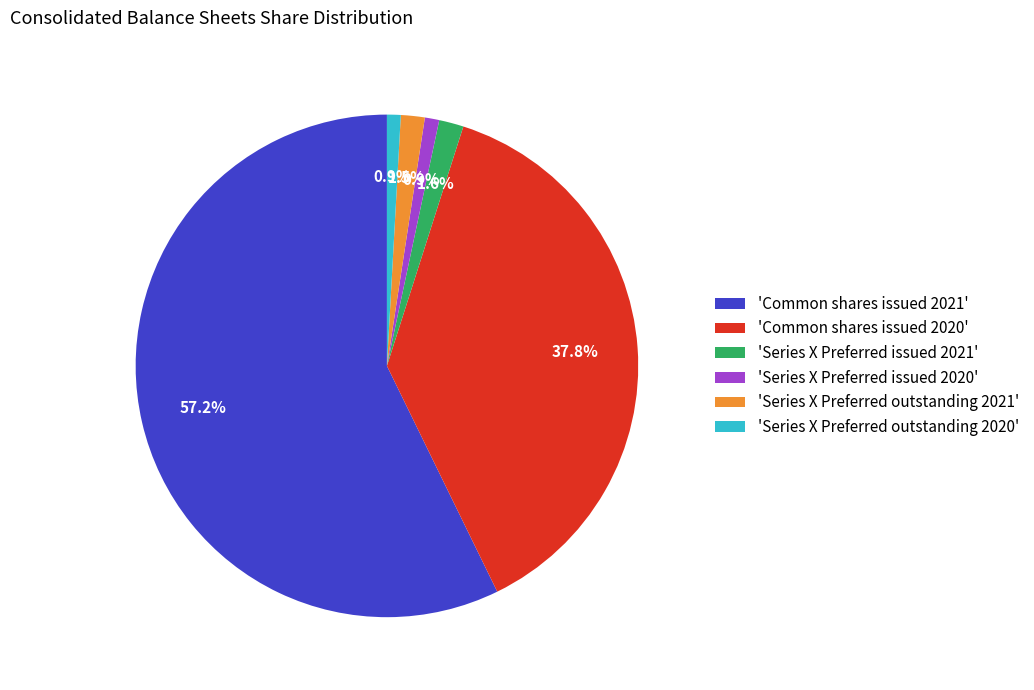

Does 'Common shares issued 2020' account for over 50% of the chart?

No